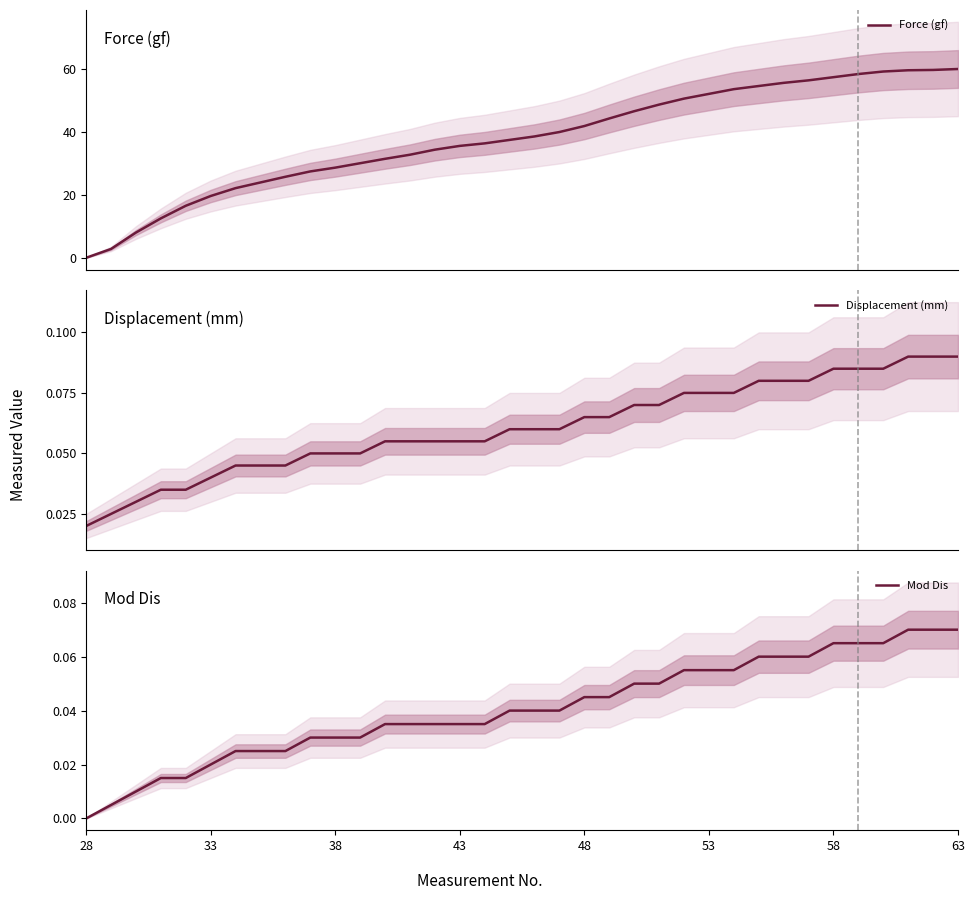

Which category has the lowest value in the Mod Dis series?

28